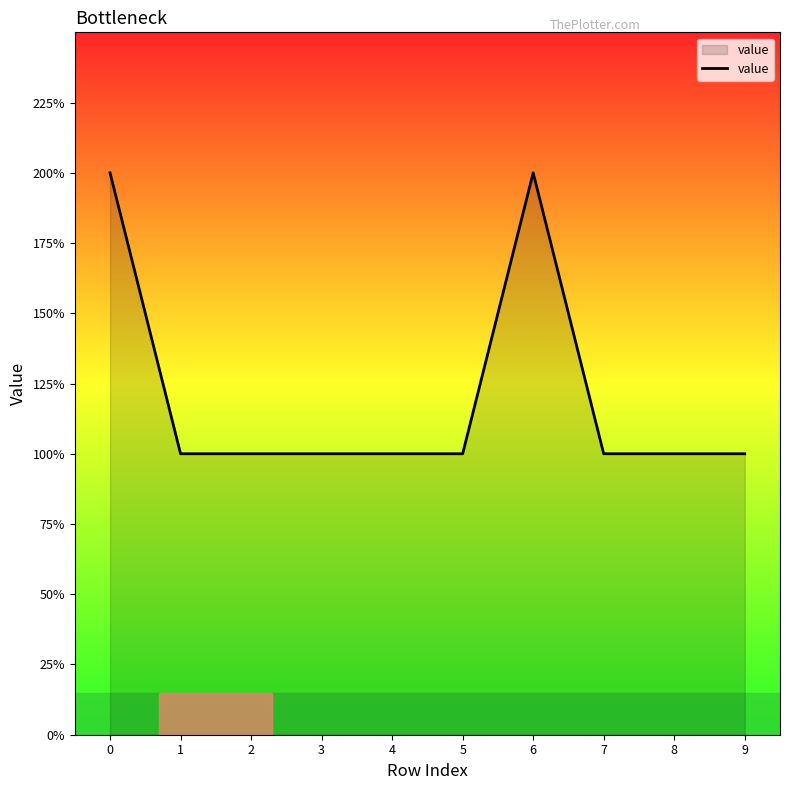

How many interior local peaks (higher than both neighbors) does the data have?

1